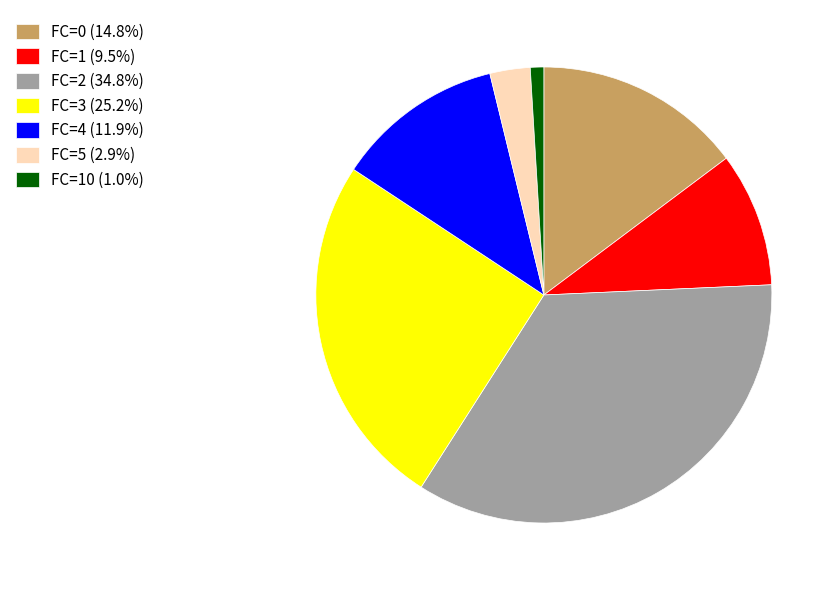

Is FC=10 (1.0%) the majority of the pie?

No